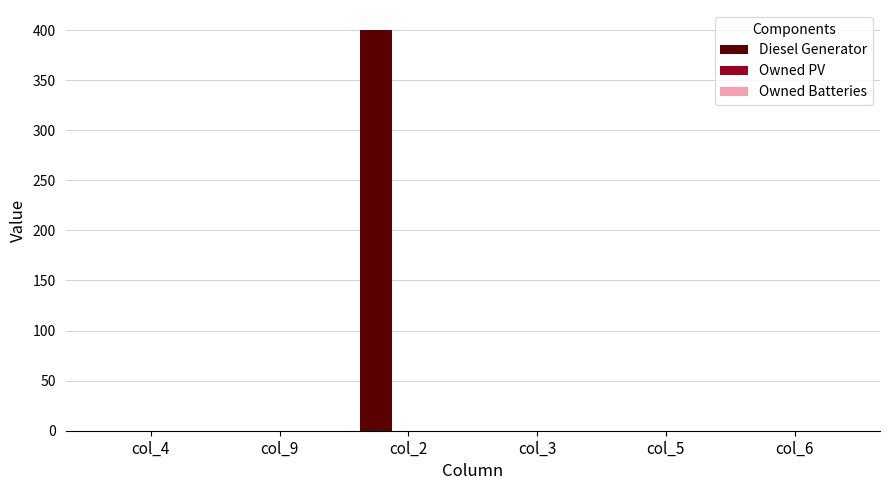

Is it true that the value at col_4 is 272?

False